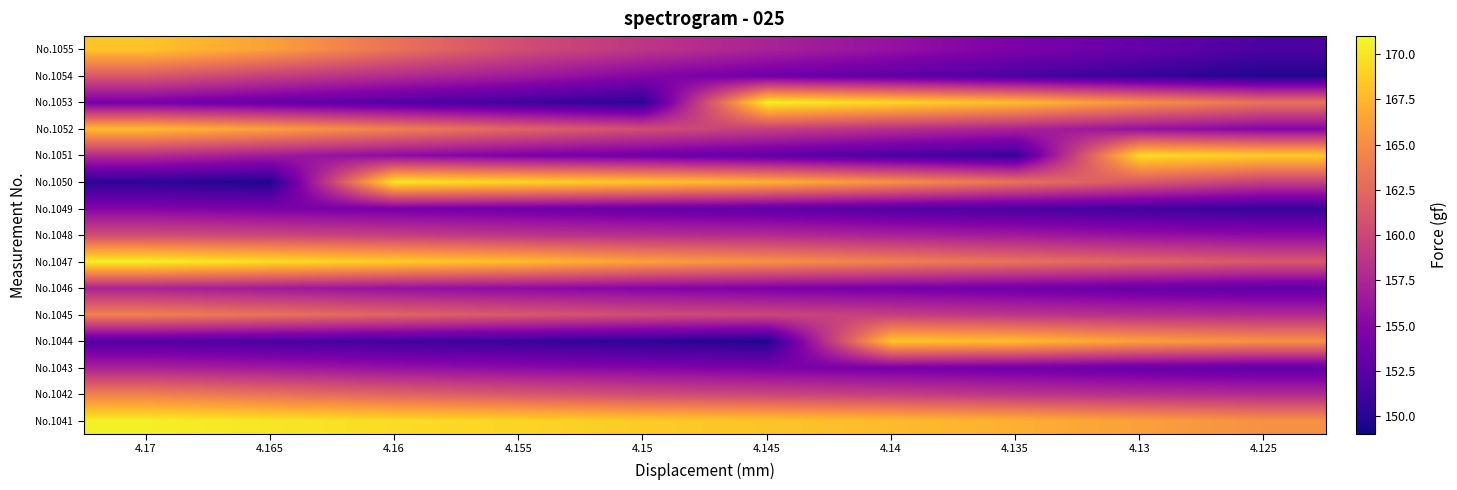

At which category is the sum across all series the highest?

4.17